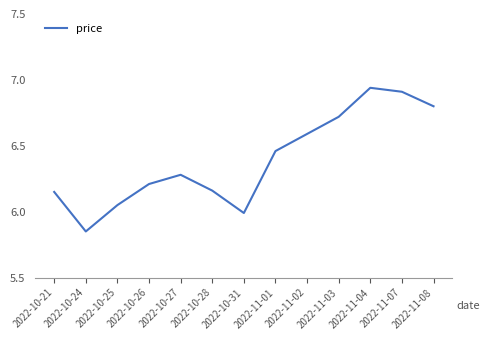

Which label corresponds to the smallest value in the chart?

2022-10-24